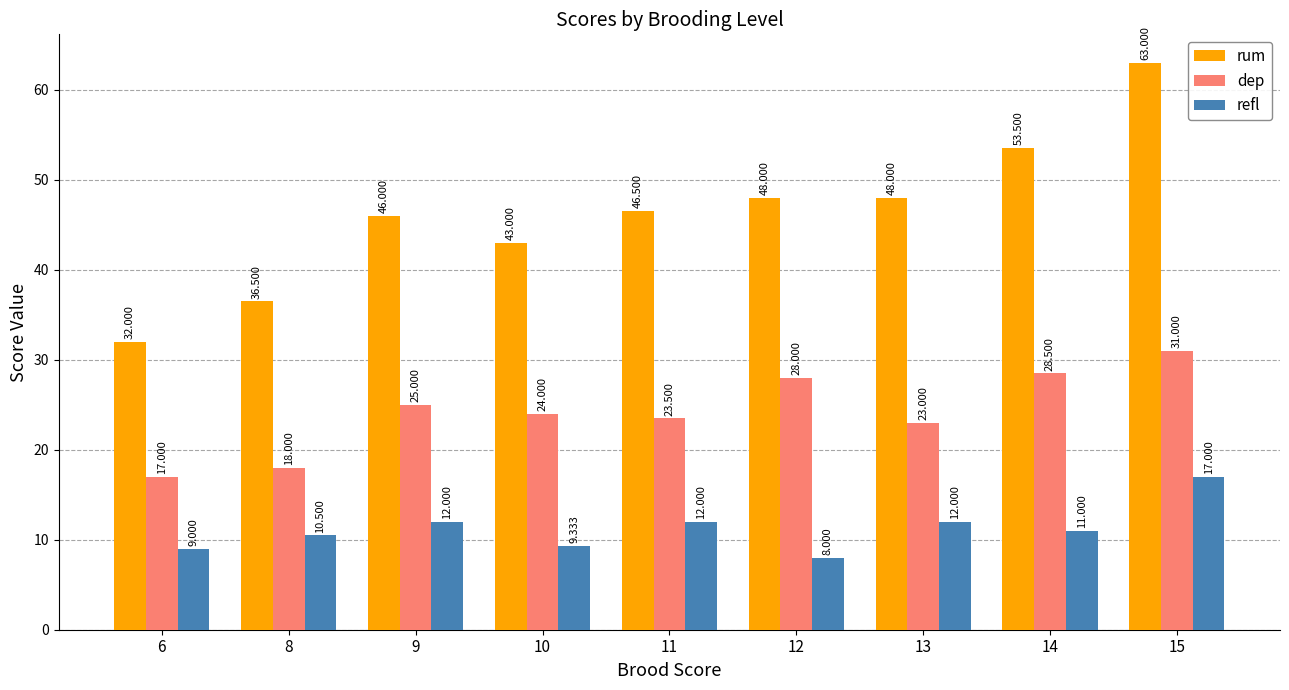

Reading right to left, what are all the values shown in this chart?

rum: 15=63.0	14=53.5	13=48.0	12=48.0	11=46.5	10=43.0	9=46.0	8=36.5	6=32.0
dep: 15=31.0	14=28.5	13=23.0	12=28.0	11=23.5	10=24.0	9=25.0	8=18.0	6=17.0
refl: 15=17.0	14=11.0	13=12.0	12=8.0	11=12.0	10=9.3	9=12.0	8=10.5	6=9.0